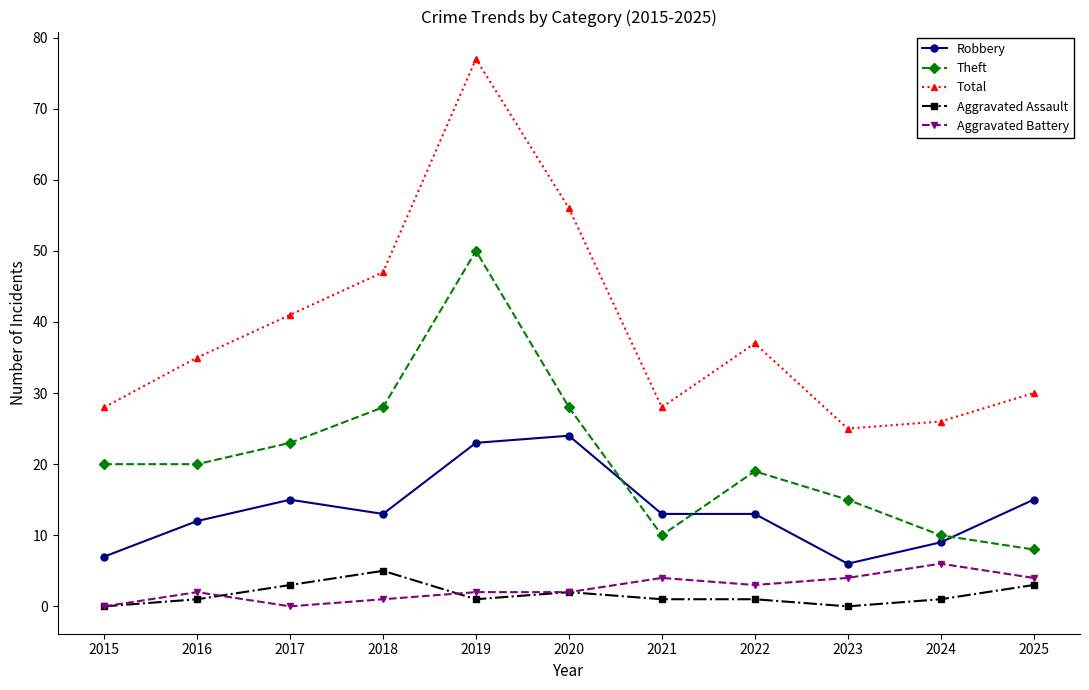

Count the number of data series in this chart.

5